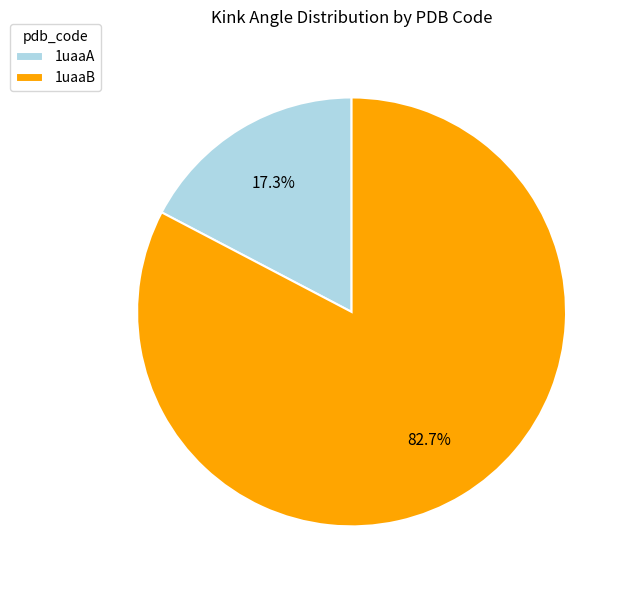

Which slice is the largest?

1uaaB